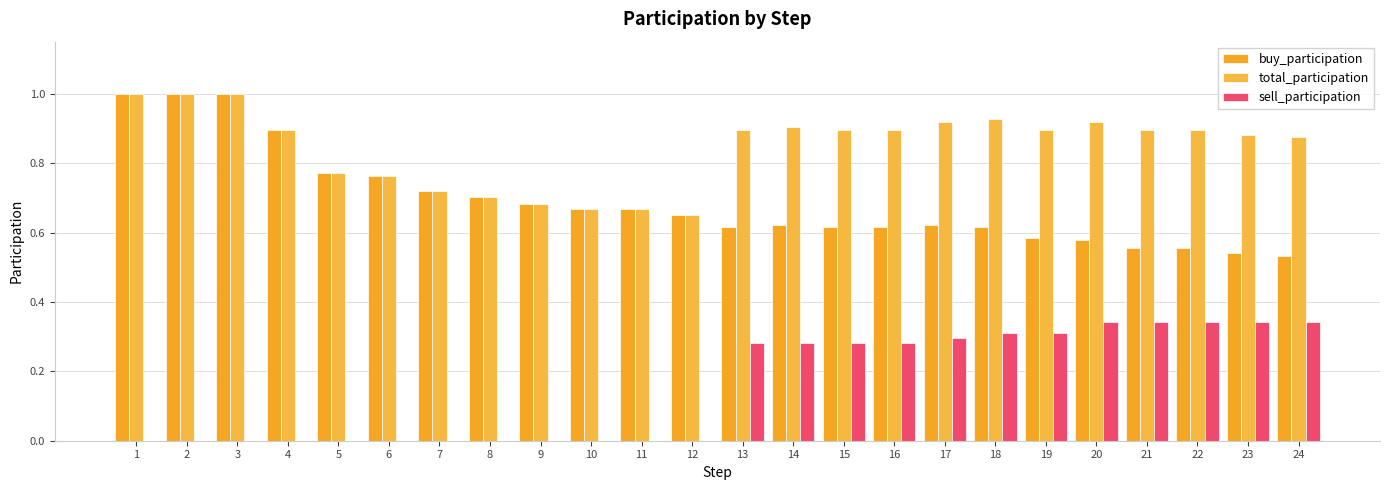

At which label does buy_participation reach its peak?

1